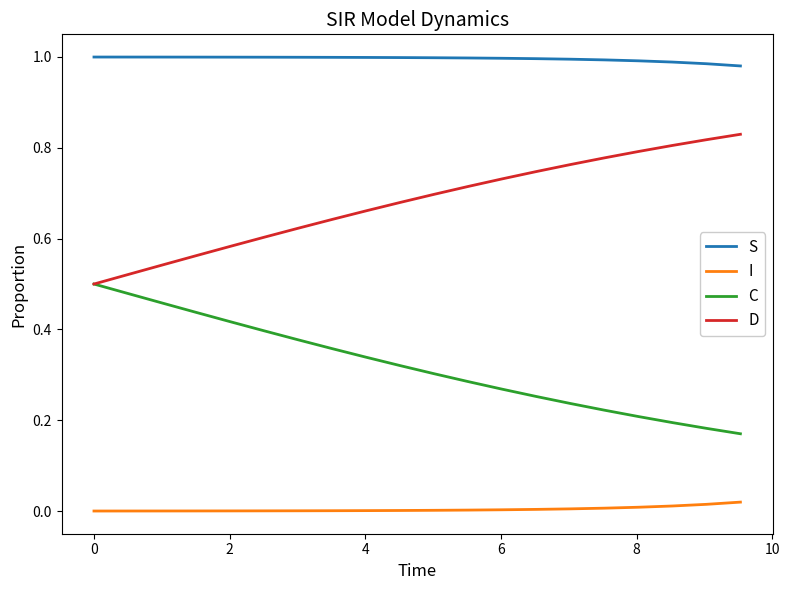

True or false: D and I cross at least once.

False